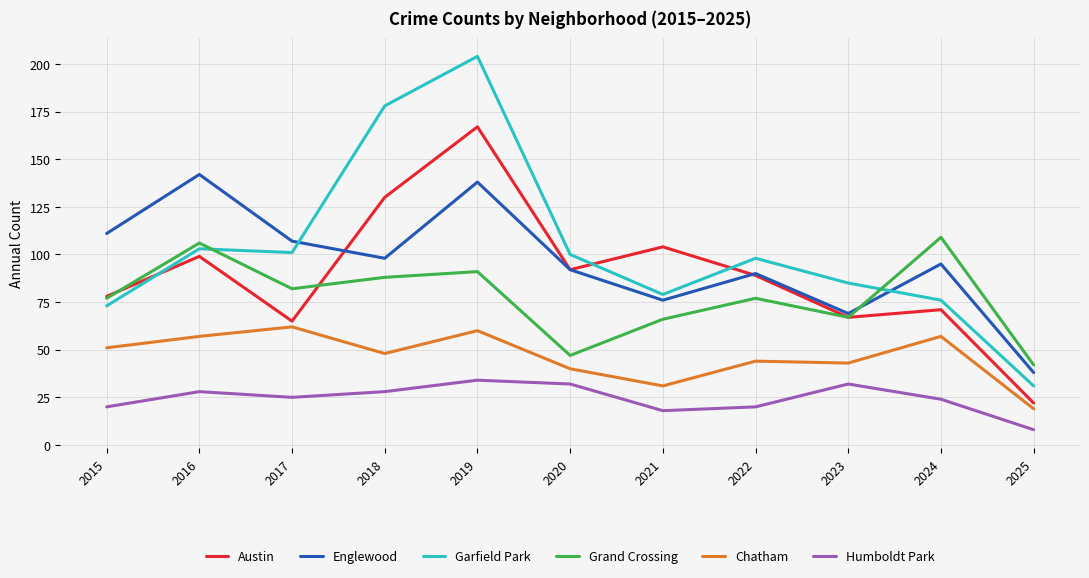

Is the value of Garfield Park at 2025 greater than the value of Humboldt Park at 2017?

Yes